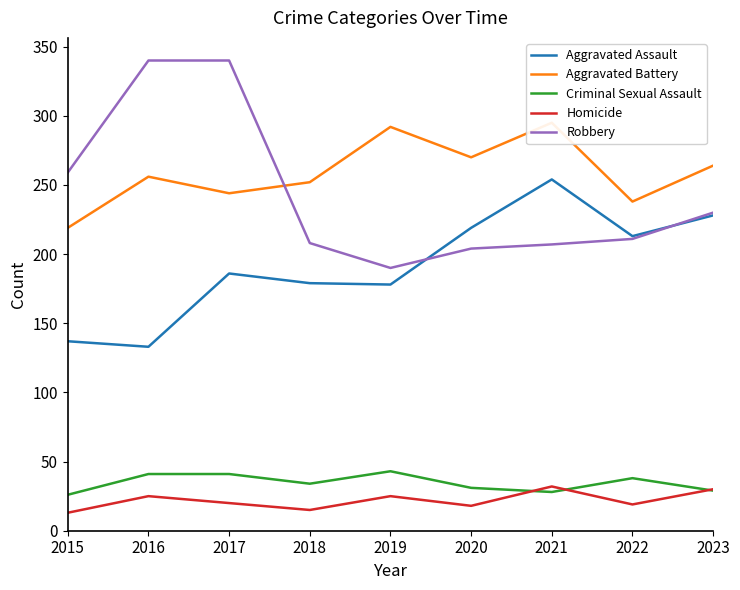

Which series has the widest spread of values?

Robbery